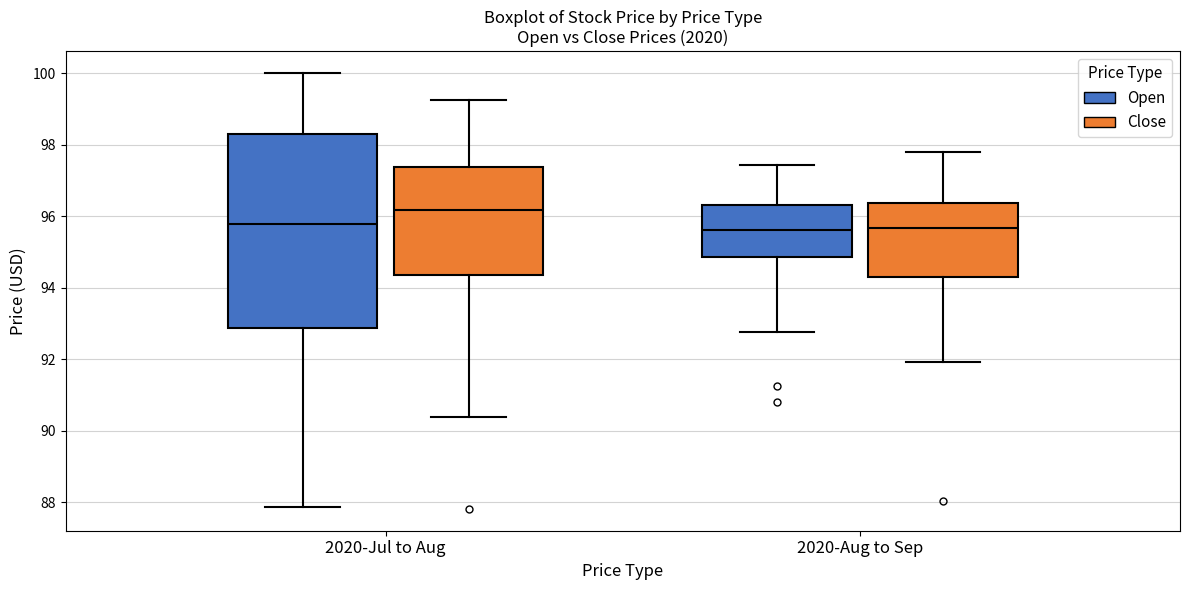

Reading left to right, transcribe this box plot: for each box, give where its median line is, the range the box spans, and where its two whiskers end, as read against the y-axis. The values are not printed on the chart, so give them approximately, as read against the axis.

2020-Jul to Aug (Open): median 95.8, box 92.8 to 98.2, whiskers 87.8 to 100.0
2020-Jul to Aug (Close): median 96.2, box 94.4 to 97.4, whiskers 90.4 to 99.2
2020-Aug to Sep (Open): median 95.6, box 94.8 to 96.4, whiskers 92.8 to 97.4
2020-Aug to Sep (Close): median 95.6, box 94.2 to 96.4, whiskers 92.0 to 97.8